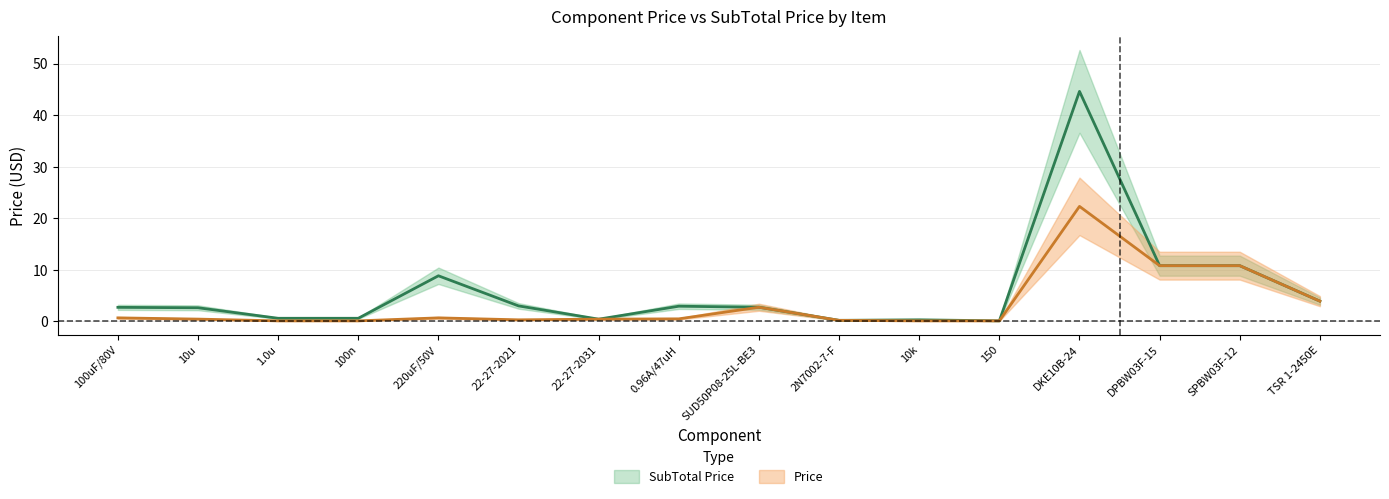

At 150, list the series in order from smallest to largest.

SubTotal Price, Price